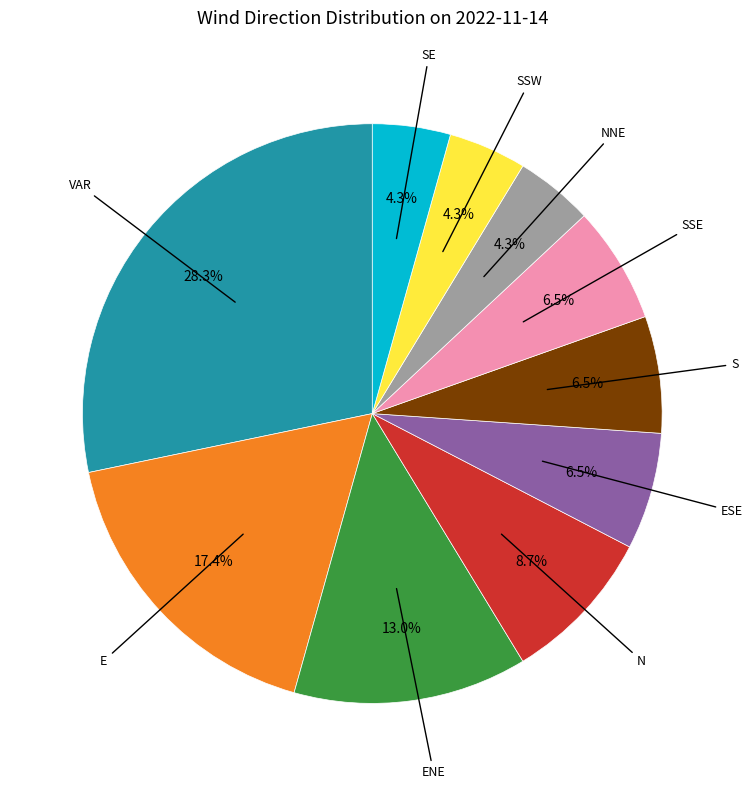

To the nearest percent, what is the average slice percentage?

10%